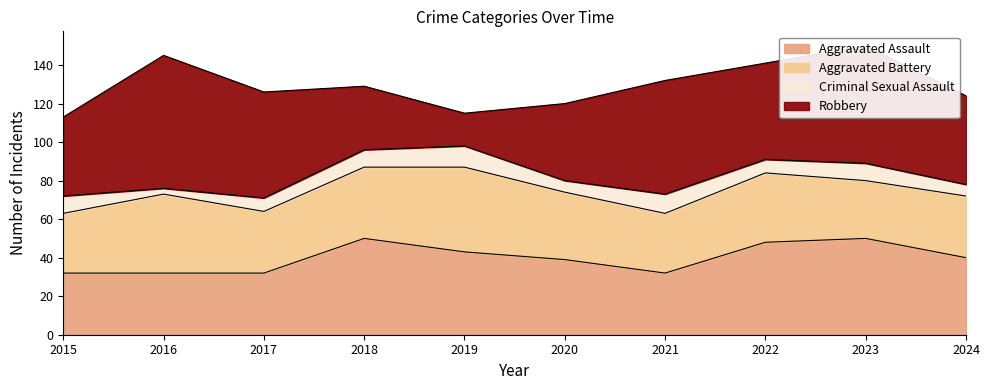

Rank the categories by Robbery value from lowest to highest.

2019, 2018, 2020, 2015, 2024, 2022, 2017, 2021, 2023, 2016